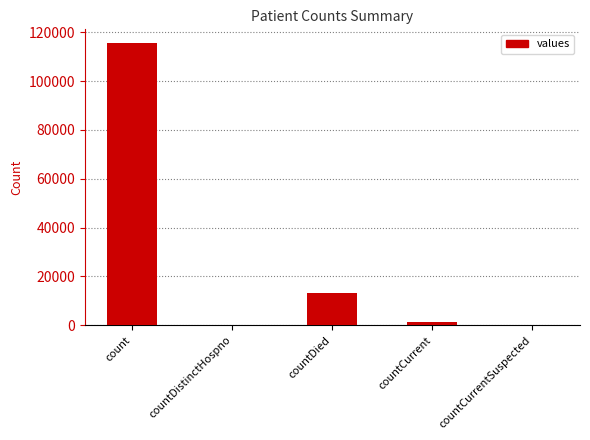

At which category does the chart reach its peak across all series?

count